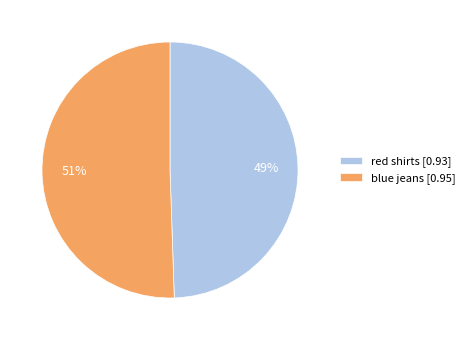

Which category accounts for the majority?

blue jeans